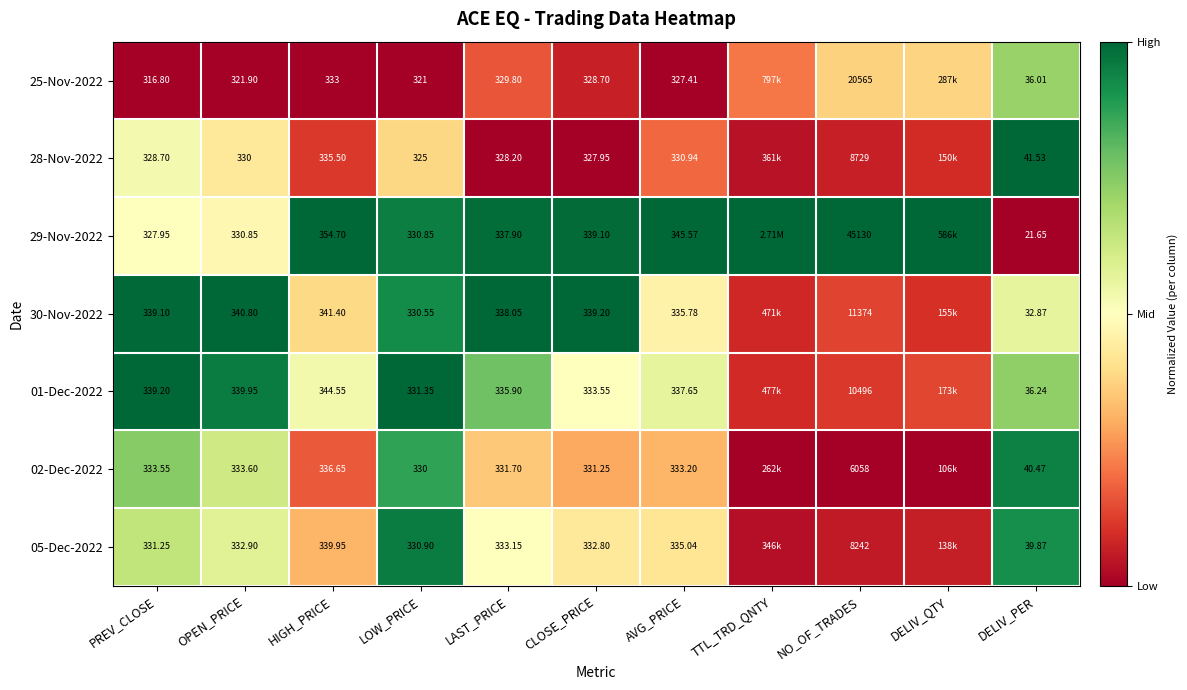

Is the value of 01-Dec-2022 at OPEN_PRICE greater than the value of 28-Nov-2022 at LOW_PRICE?

Yes